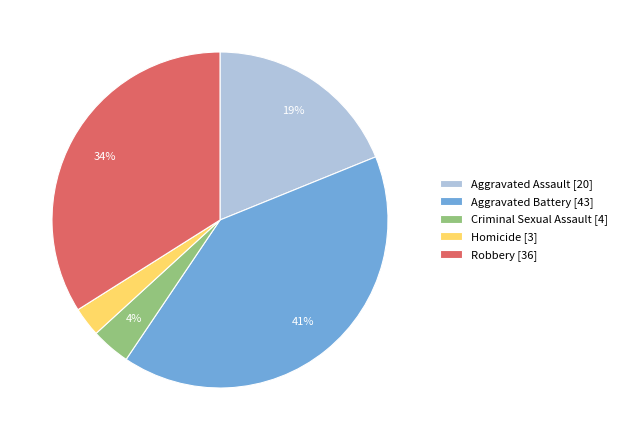

True or false: Aggravated Battery accounts for 41% of the total.

True